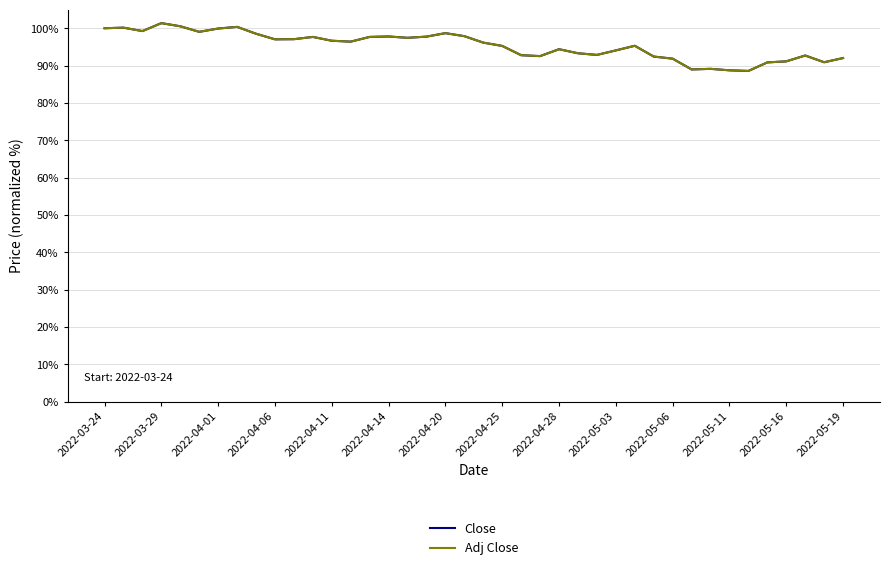

What is the greatest value displayed?

101.4